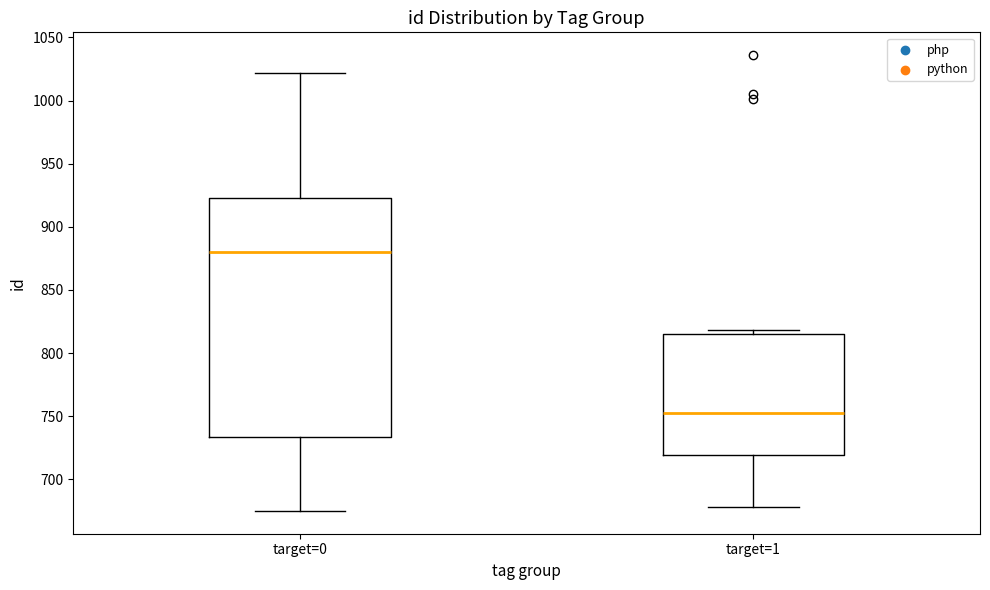

Which box is the tallest, from its lower edge to its upper edge?

target=0